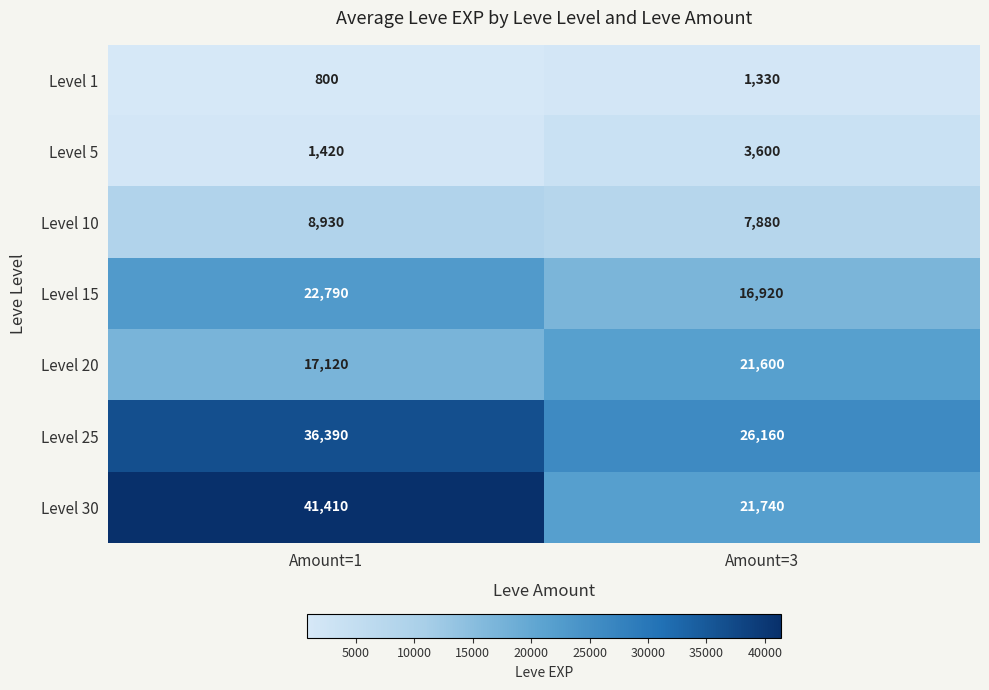

What is the total value across all series at Amount=1?

128860